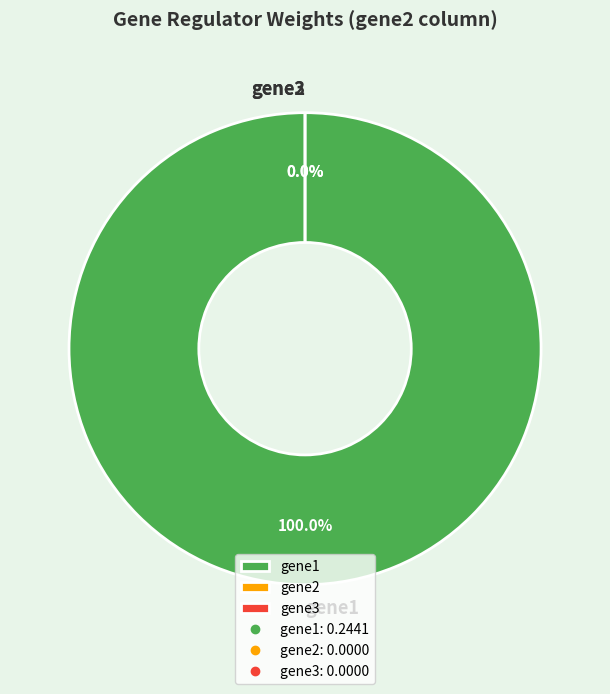

What is the smallest slice in the pie chart?

gene2